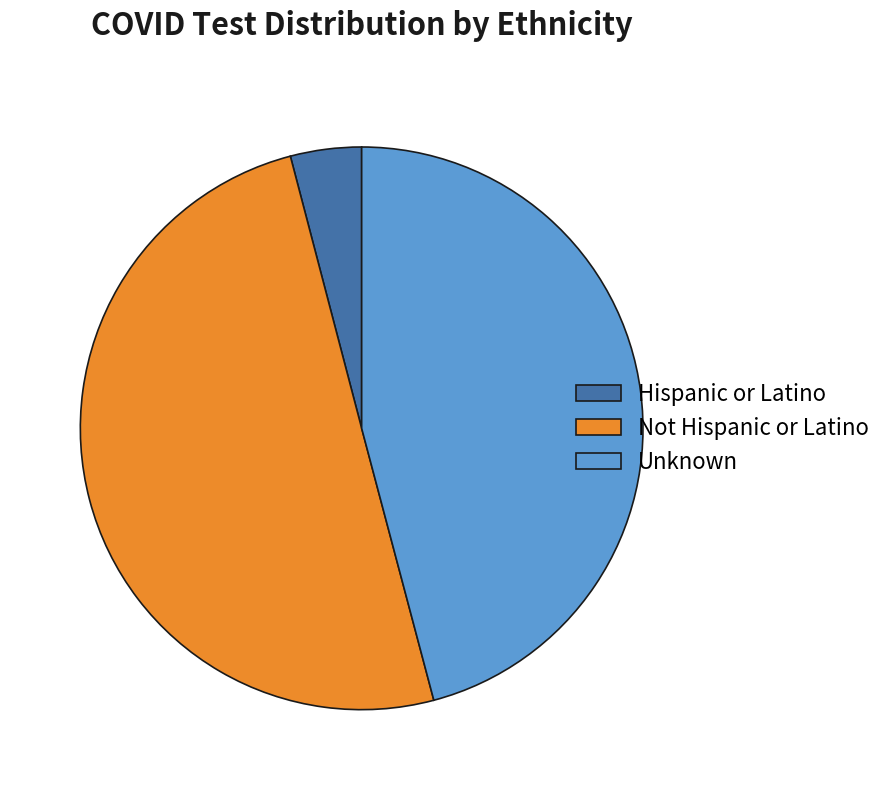

Do Hispanic or Latino and Not Hispanic or Latino together represent more than half of the pie?

Yes